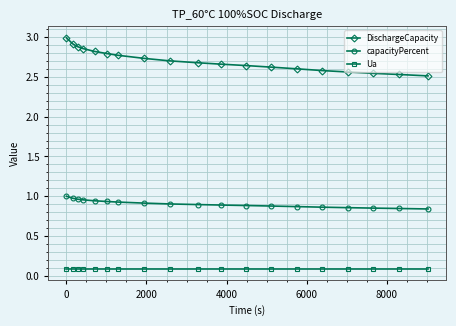

Which series has the largest total across all categories?

DischargeCapacity